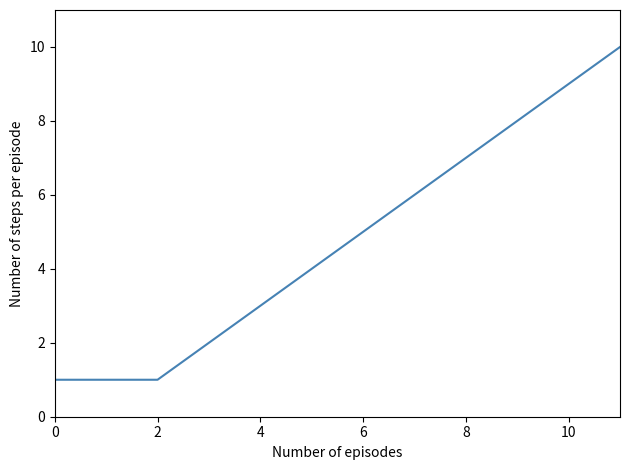

What is the maximum value shown in the chart?

10